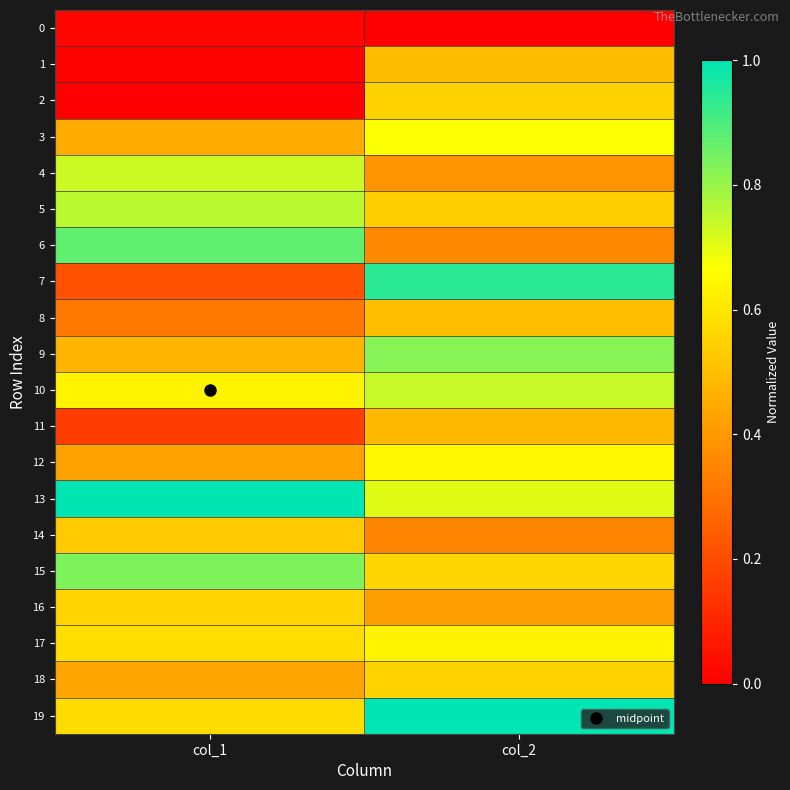

At how many categories does at least one series exceed 0?

2